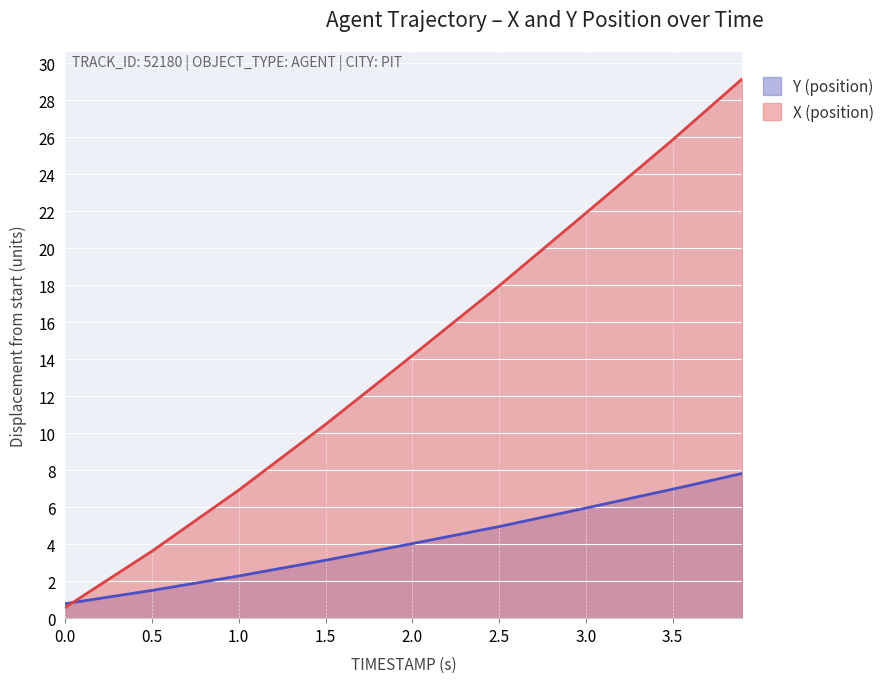

What is the sum of all Y (position) values?

37.4